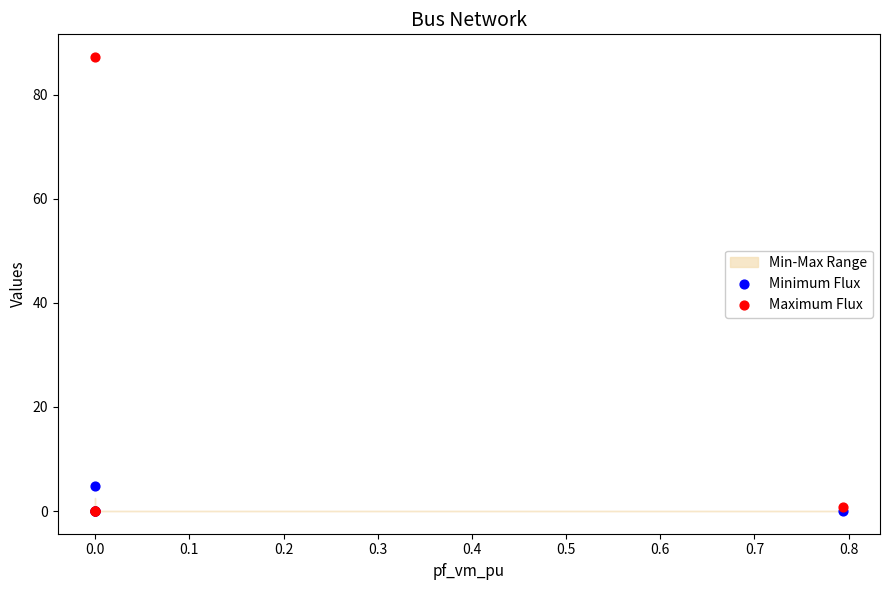

Which series has the largest Y range (max minus min)?

Maximum Flux